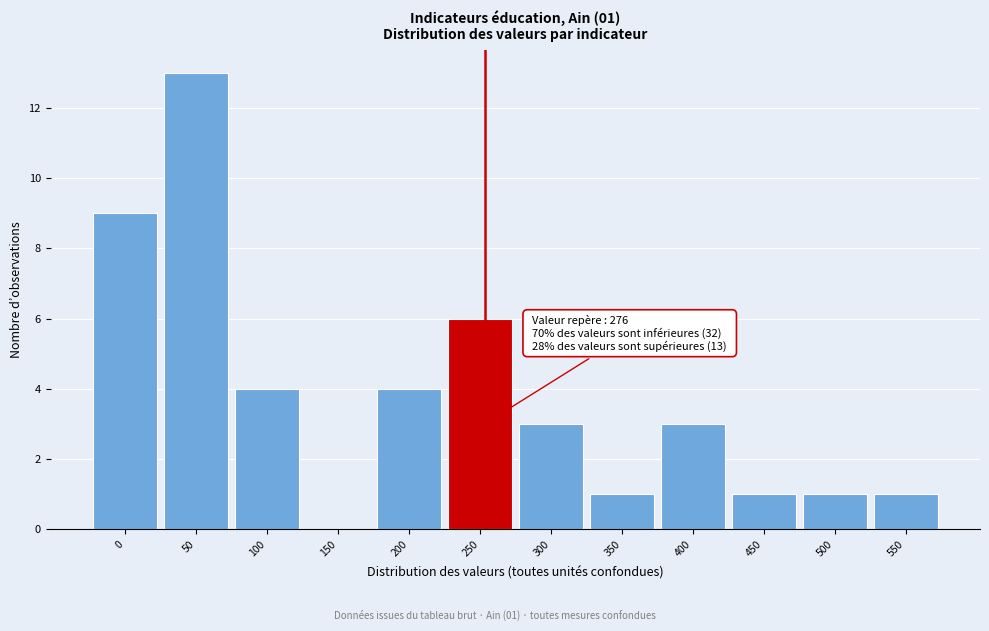

Reading right to left, what are all the values shown in this chart?

550=1	500=1	450=1	400=3	350=1	300=3	250=6	200=4	150=0	100=4	50=13	0=9